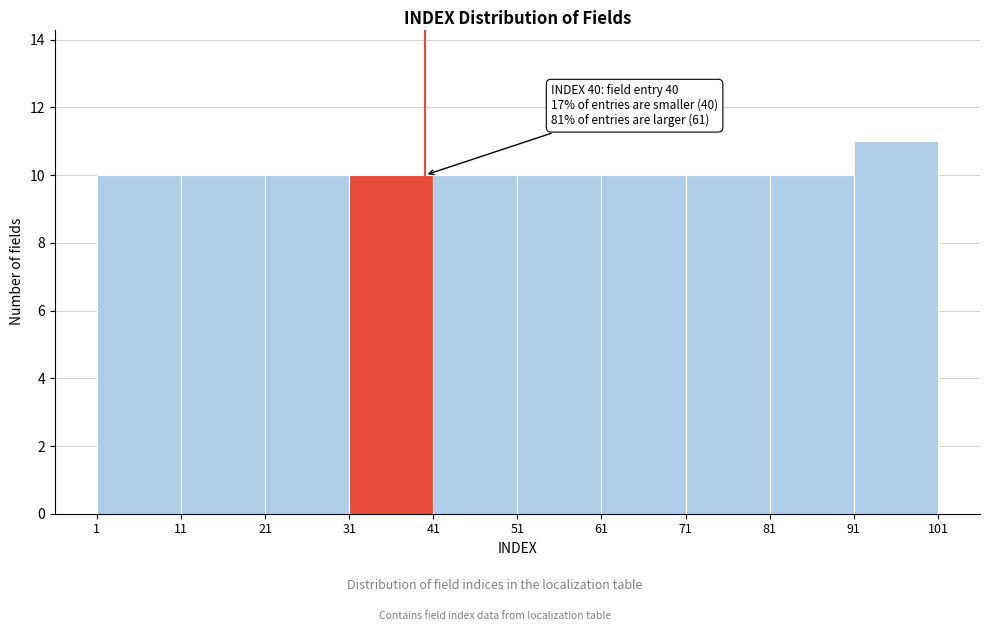

Over which range of the x-axis is the bar tallest?

91 to 101